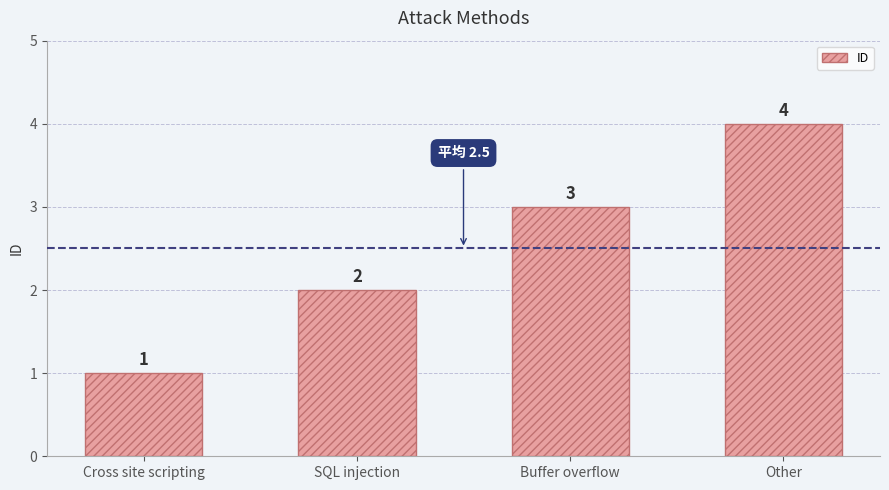

Reading left to right, list all the values displayed in this chart.

Cross site scripting=1	SQL injection=2	Buffer overflow=3	Other=4